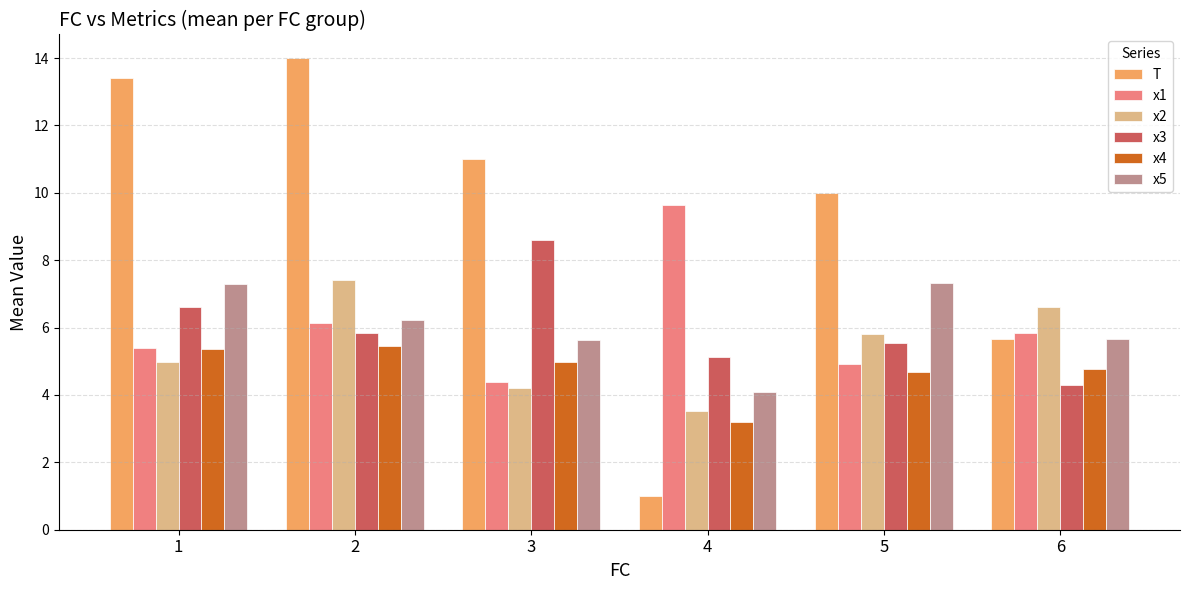

What is the total value across all series at 4?

26.5